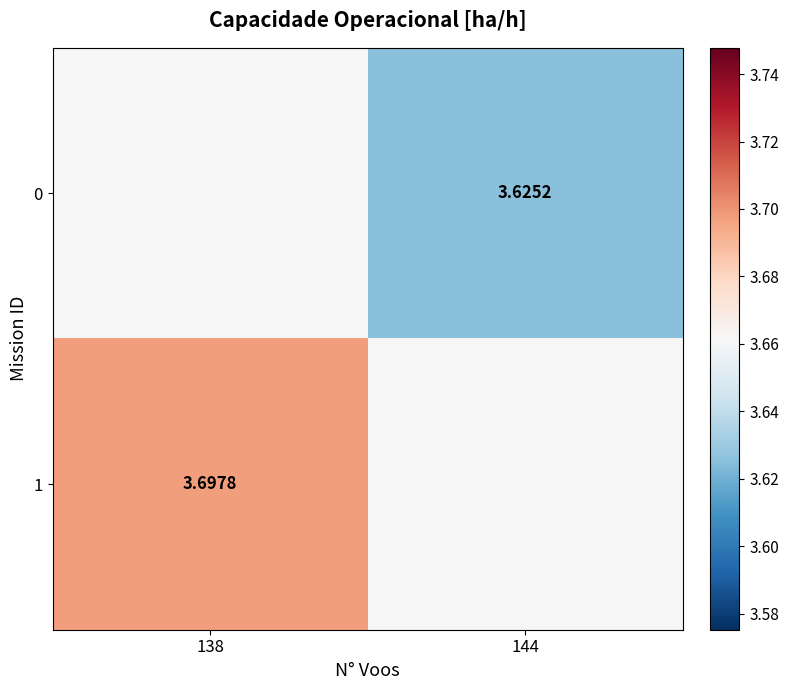

Is it true that 0 equals 4.9 at 138?

False